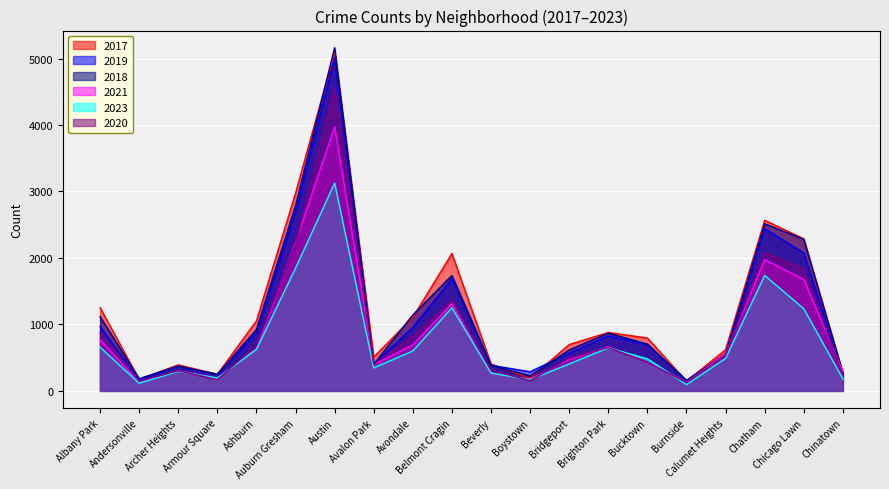

Which series has the largest total across all categories?

2017